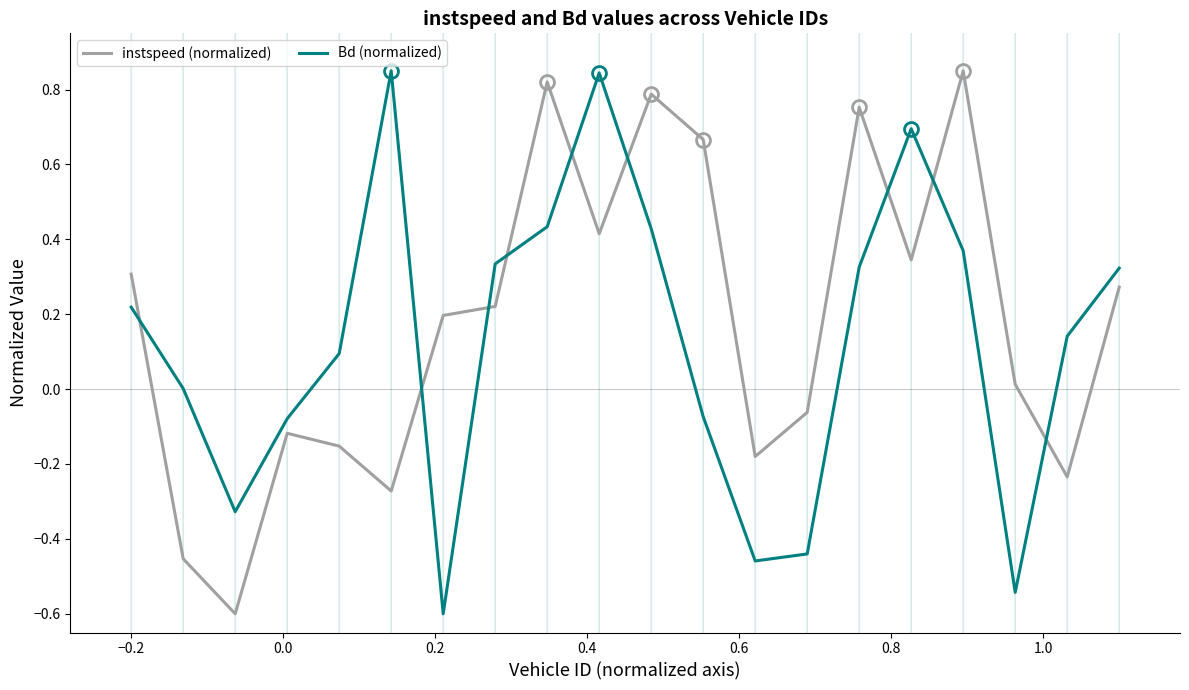

True or false: Bd (normalized) and instspeed (normalized) intersect in this chart.

True